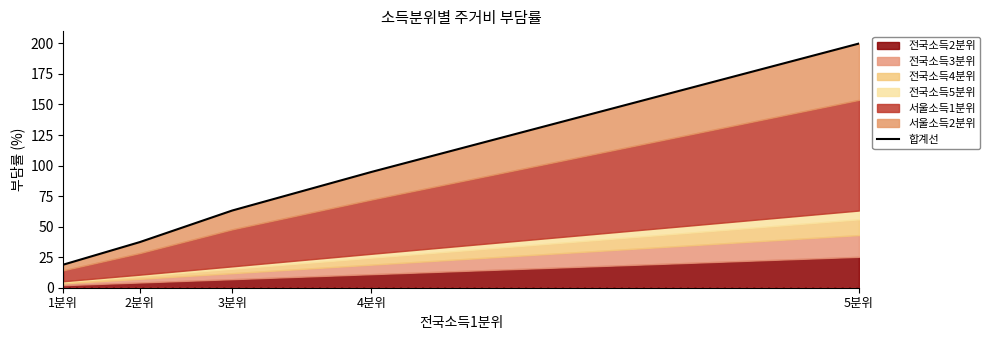

The value at 2분위 is 26.0. True or false?

False